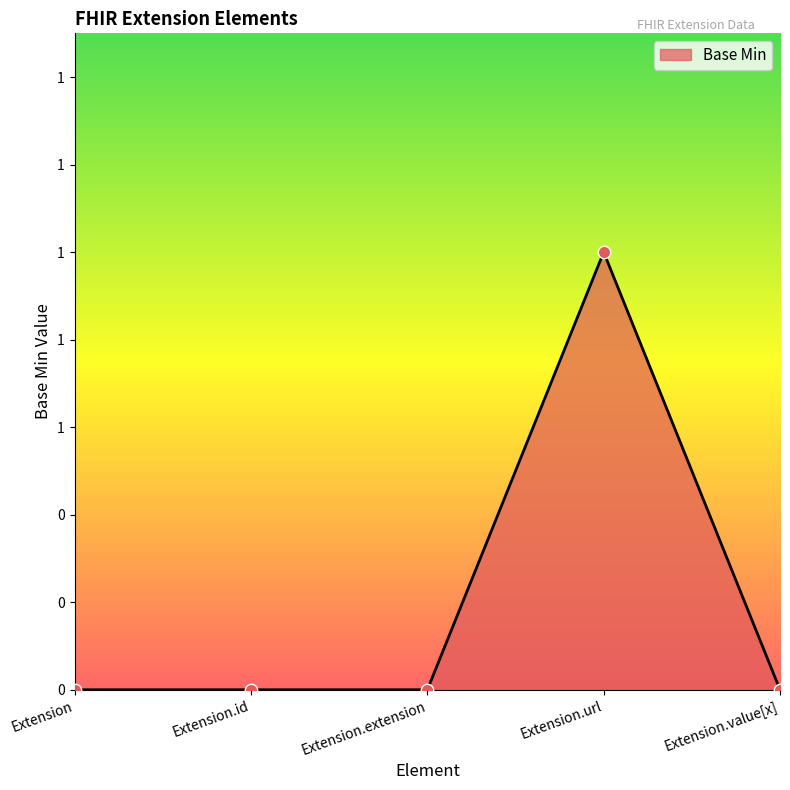

Between Extension.value[x] and Extension, which is larger?

Extension.value[x]